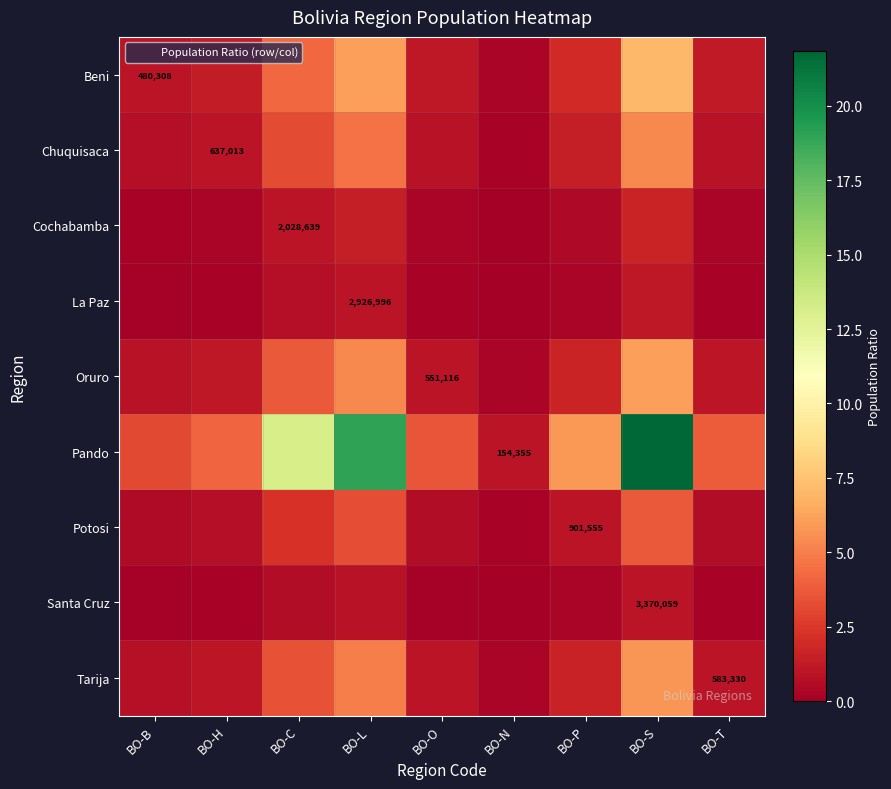

The value of Santa Cruz at BO-T is 0.1. True or false?

False